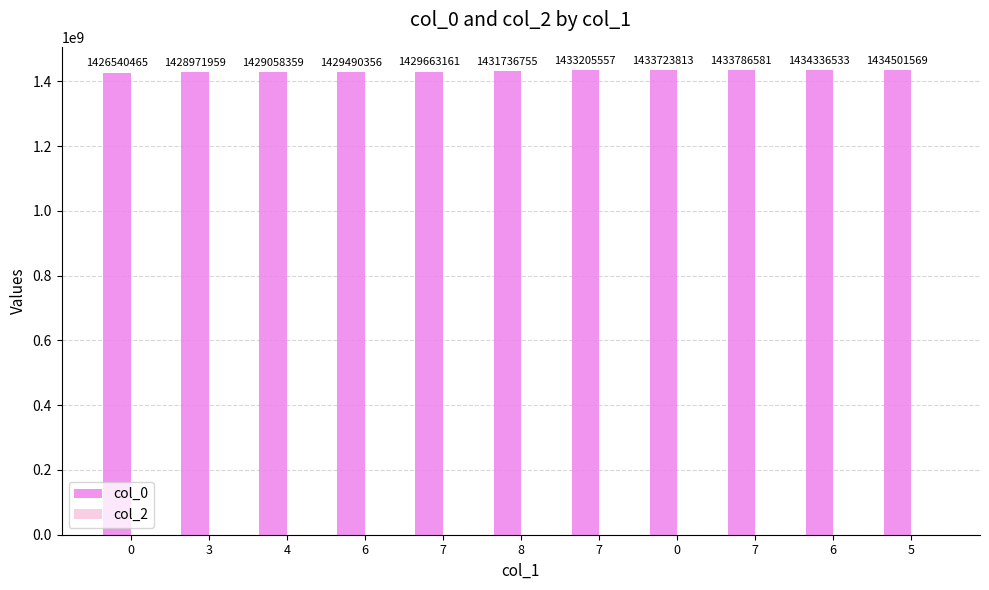

How many bars are there in total?

11